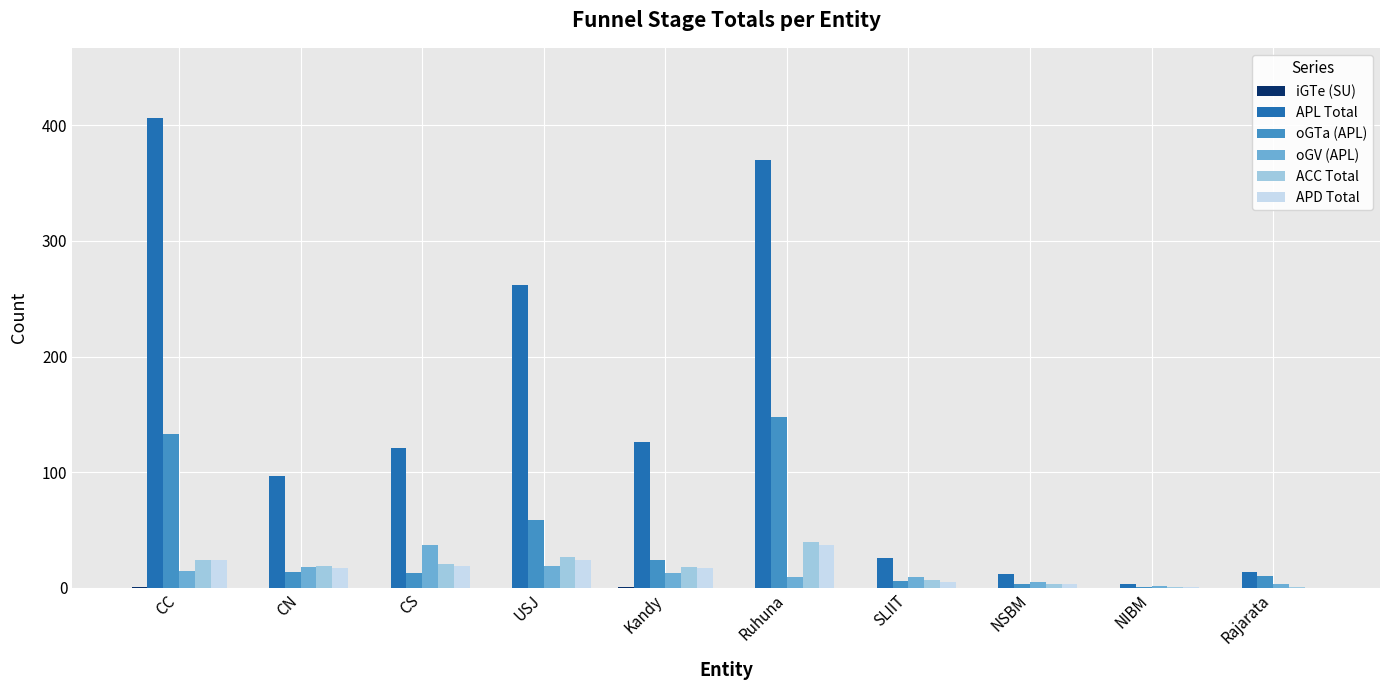

Between Kandy and Rajarata, which series saw the biggest shift?

APL Total